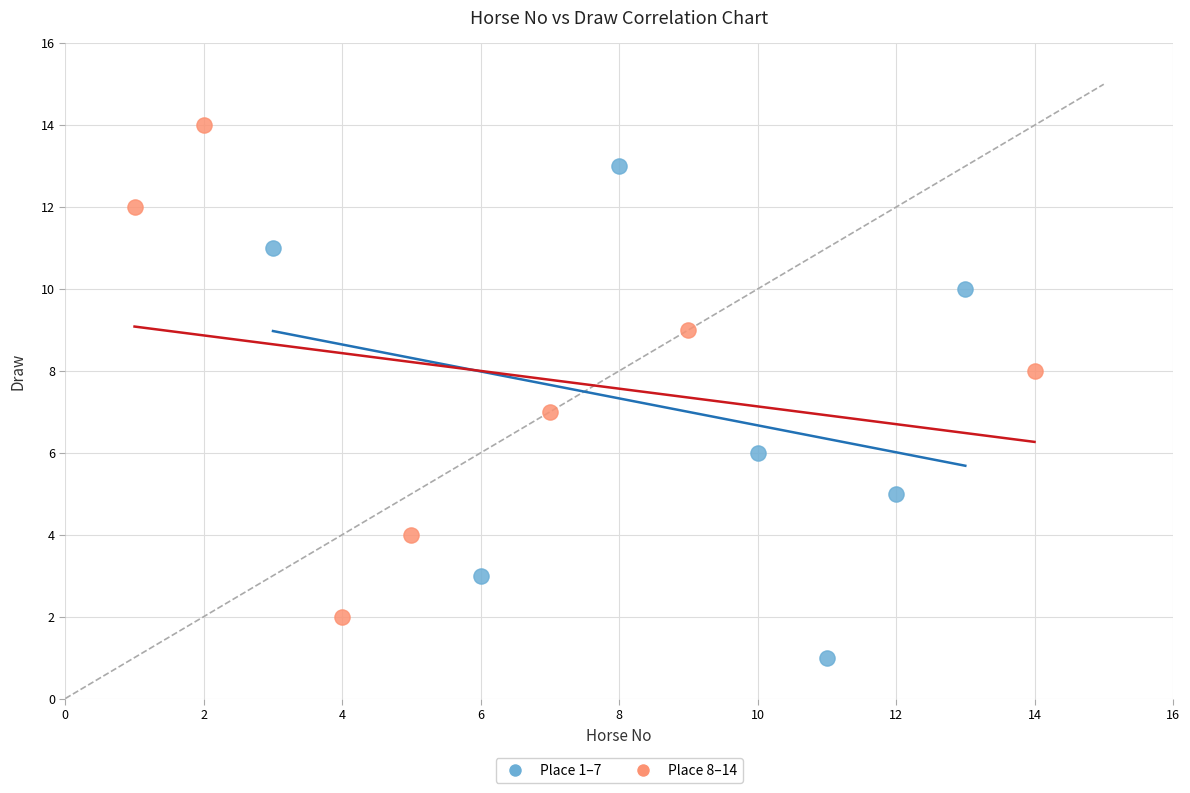

What are all the series names shown in the legend?

Place 1–7, Place 8–14